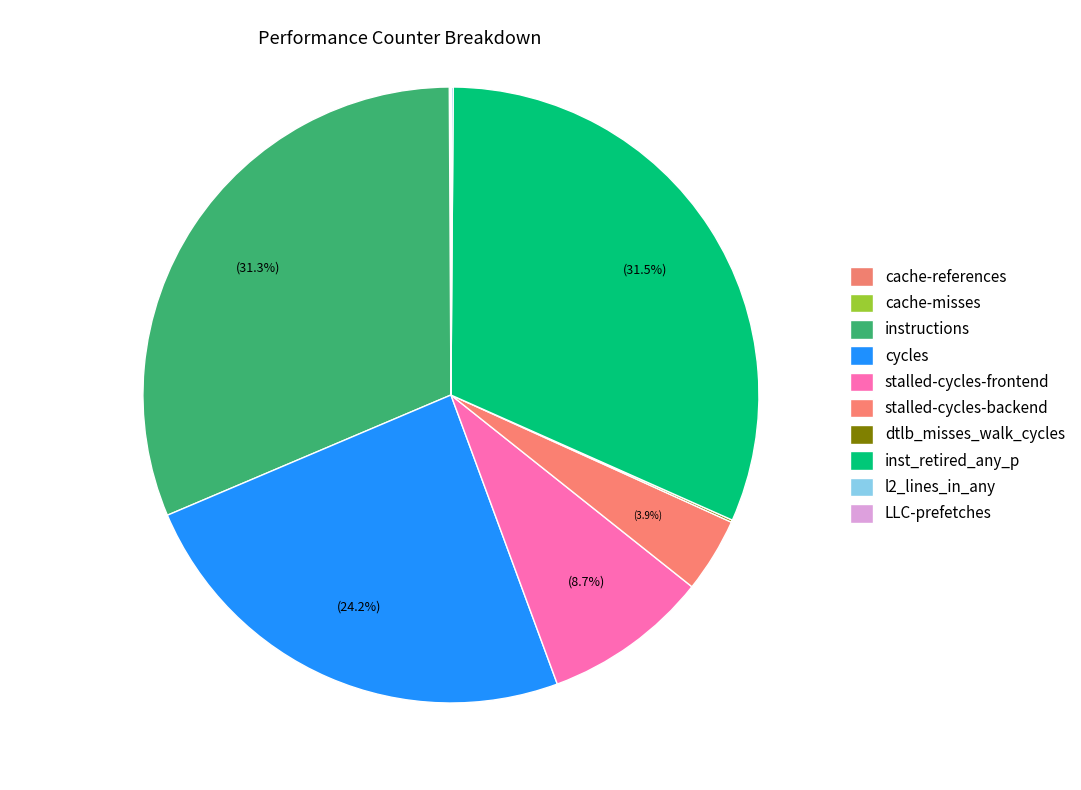

Is it true that LLC-prefetches is 8% of the pie?

False